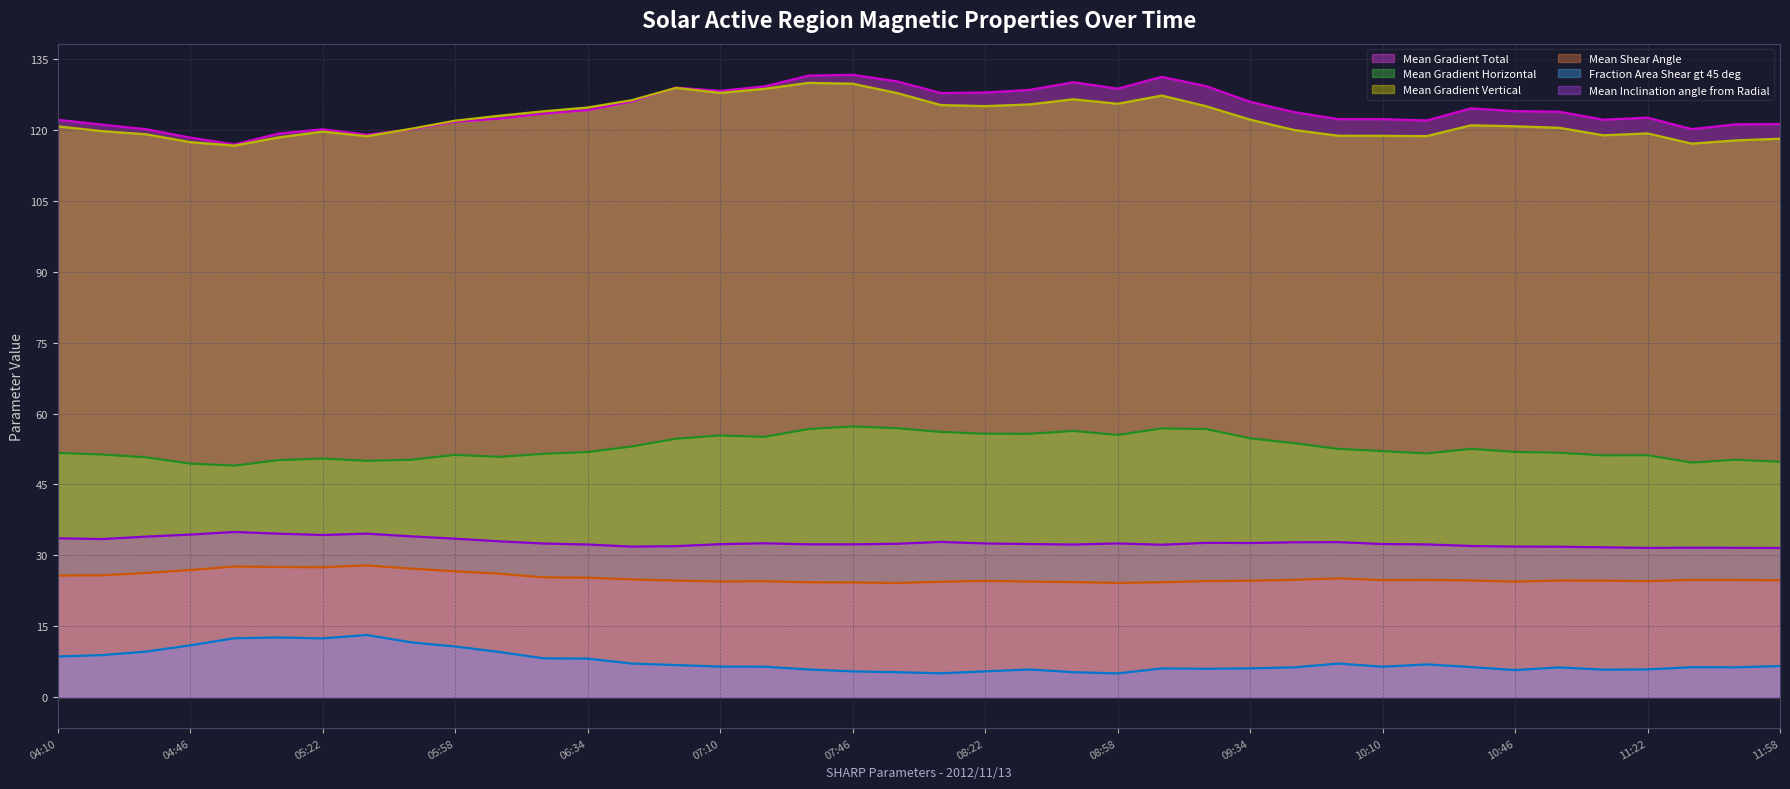

Reading left to right, list all the values displayed in this chart.

Mean Gradient Total: 122.2	121.2	120.2	118.4	117.0	119.3	120.2	119.0	120.2	121.8	122.4	123.5	124.2	126.1	129.0	128.3	129.2	131.5	131.7	130.3	127.8	128.0	128.5	130.1	128.8	131.3	129.3	126.0	123.8	122.3	122.3	122.0	124.6	124.0	123.9	122.2	122.6	120.2	121.2	121.3
Mean Gradient Horizontal: 51.7	51.3	50.7	49.4	49.0	50.1	50.5	50.0	50.2	51.2	50.8	51.5	51.9	53.0	54.7	55.4	55.1	56.7	57.3	56.9	56.1	55.7	55.7	56.3	55.5	56.8	56.7	54.8	53.7	52.5	52.0	51.5	52.5	51.9	51.7	51.1	51.2	49.6	50.2	49.8
Mean Gradient Vertical: 120.8	119.8	119.1	117.5	116.7	118.5	119.7	118.7	120.3	122.0	123.0	124.0	124.8	126.3	128.9	127.9	128.7	130.0	129.8	127.9	125.3	125.1	125.4	126.5	125.6	127.3	125.1	122.2	120.0	118.8	118.8	118.7	121.0	120.8	120.5	118.9	119.3	117.1	117.8	118.2
Mean Shear Angle: 25.7	25.8	26.2	26.9	27.6	27.5	27.5	27.8	27.2	26.6	26.1	25.3	25.2	24.9	24.6	24.4	24.5	24.3	24.2	24.1	24.4	24.6	24.4	24.3	24.1	24.3	24.5	24.6	24.8	25.1	24.7	24.8	24.7	24.4	24.6	24.6	24.5	24.8	24.8	24.7
Fraction Area Shear gt 45 deg: 8.6	8.9	9.6	10.9	12.4	12.6	12.4	13.1	11.6	10.7	9.5	8.2	8.1	7.1	6.8	6.4	6.4	5.8	5.4	5.2	5.0	5.4	5.8	5.2	5.0	6.0	6.0	6.0	6.3	7.1	6.4	6.9	6.3	5.7	6.3	5.8	5.8	6.3	6.3	6.5
Mean Inclination angle from Radial: 33.6	33.4	33.9	34.4	34.9	34.6	34.3	34.6	34.0	33.5	32.9	32.5	32.3	31.8	31.9	32.3	32.5	32.3	32.3	32.4	32.8	32.5	32.4	32.3	32.5	32.2	32.6	32.6	32.7	32.8	32.4	32.3	32.0	31.8	31.8	31.7	31.6	31.6	31.6	31.5